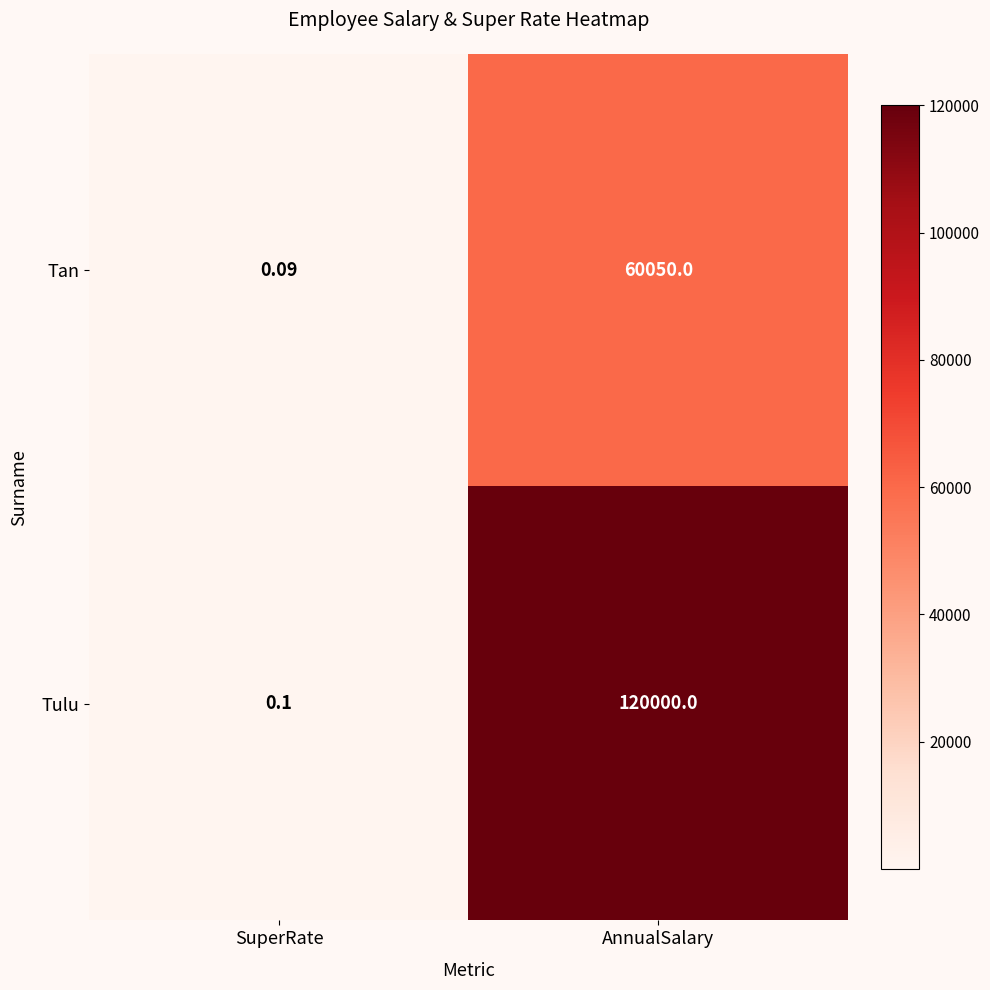

Which series has the largest range (max minus min)?

Tulu